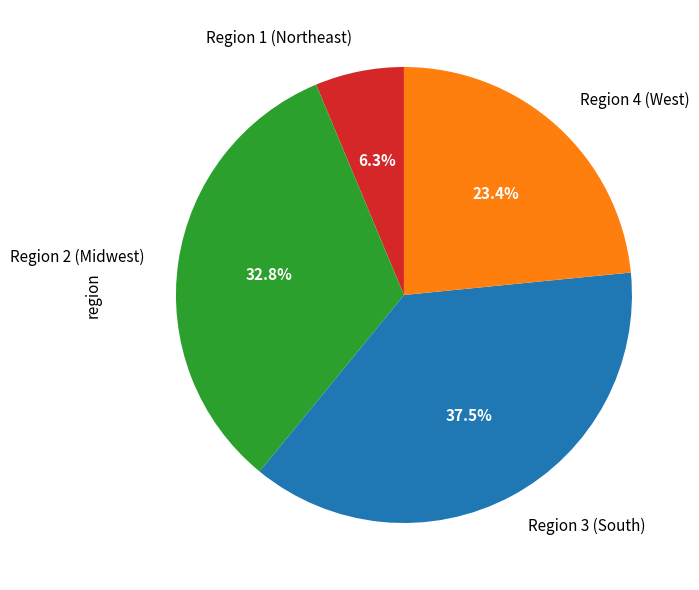

Combined, do Region 3 (South) and Region 2 (Midwest) account for over 50%?

Yes